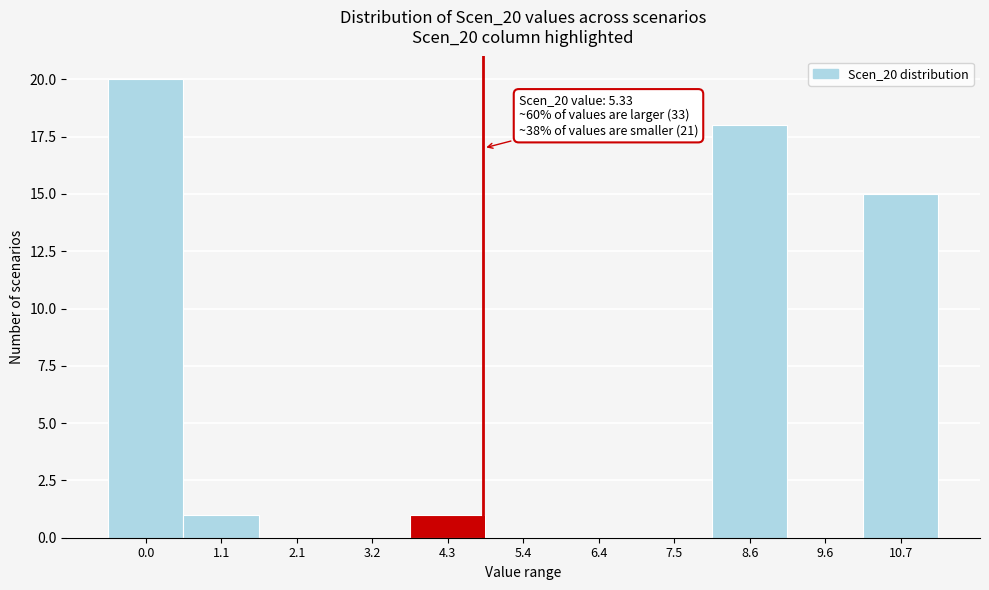

Reading left to right, extract all data points from this chart.

0.0=20	1.1=1	2.1=0	3.2=0	4.3=1	5.4=0	6.4=0	7.5=0	8.6=18	9.6=0	10.7=15